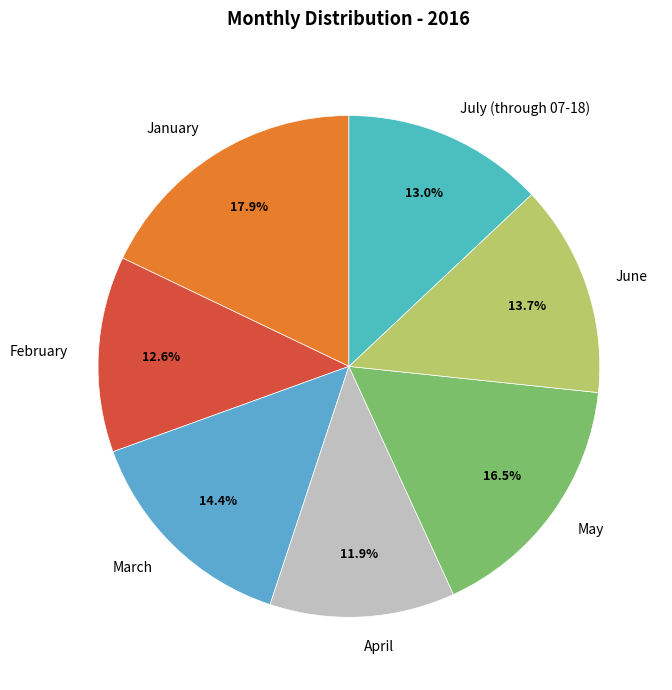

What is the largest slice in the pie chart?

January